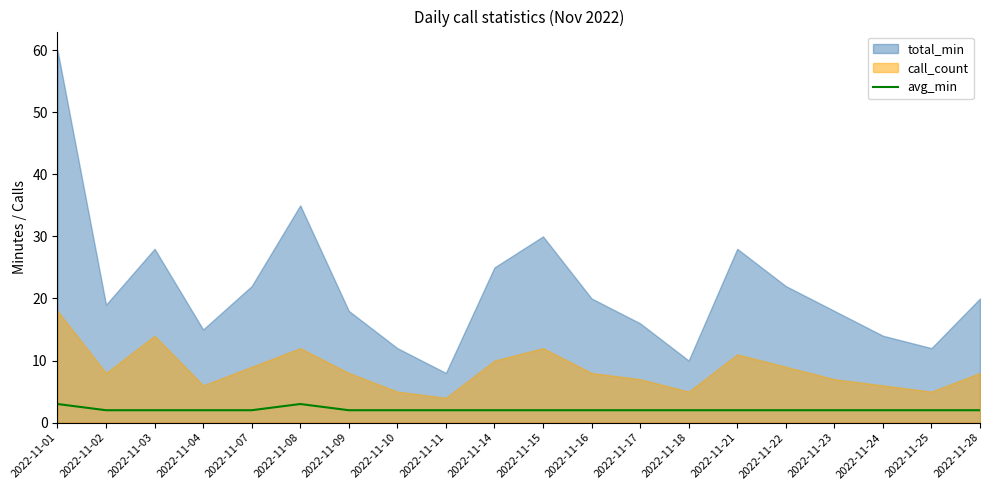

Where is the data nearest to the value 2?

2022-11-02